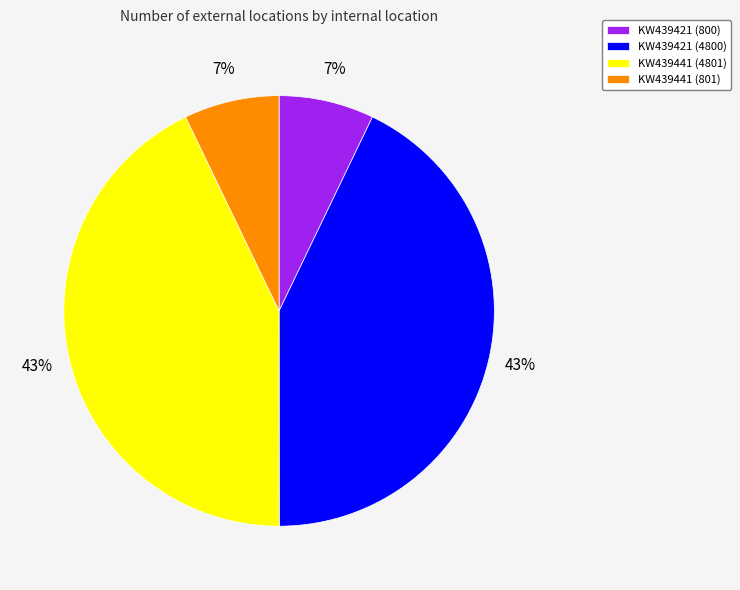

Is the sum of KW439421 (800) and KW439441 (801) greater than half?

No